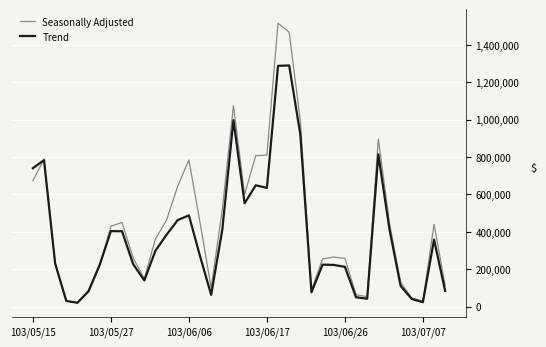

What is the maximum value shown in the chart?

1515000